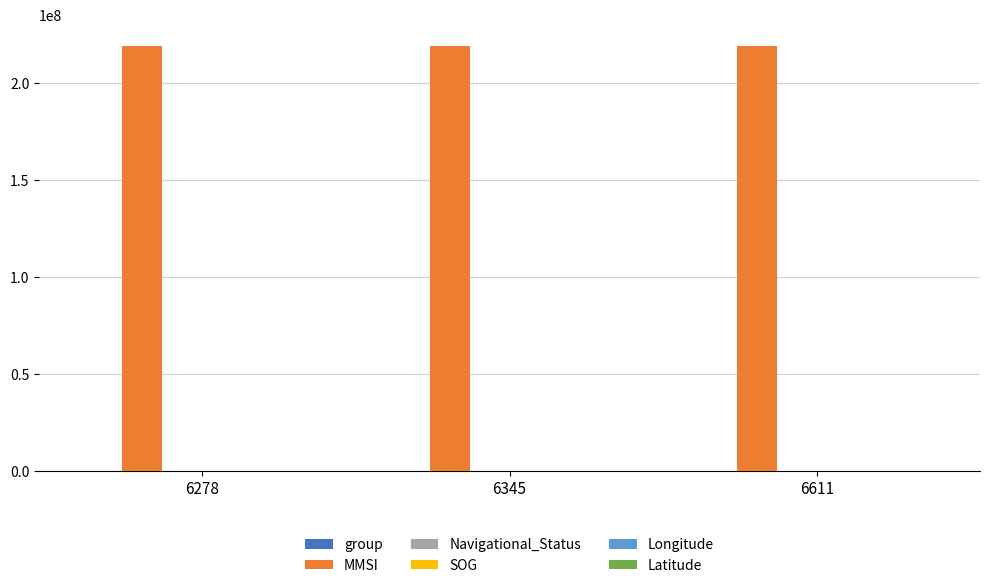

Which series has the largest total across all categories?

MMSI